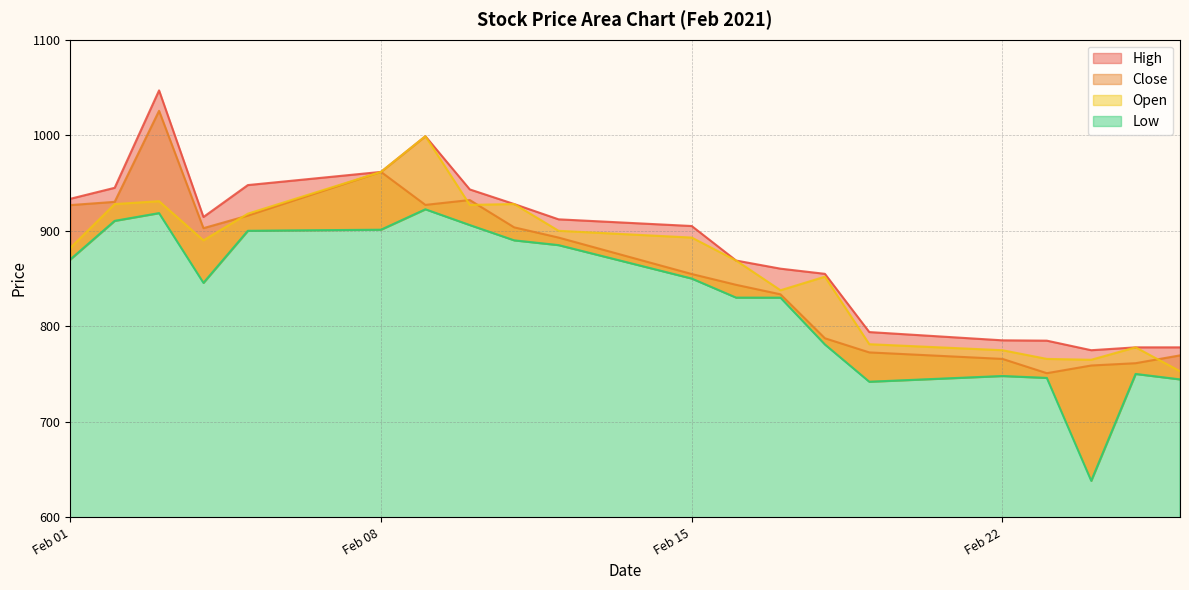

Reading right to left, extract all data points from this chart.

High: 778.0	778.0	775.0	785.0	785.3	794.0	855.0	860.3	868.8	905.0	912.0	928.0	943.3	999.0	961.7	947.8	914.5	1046.9	945.0	933.5
Close: 769.6	761.4	759.0	751.0	765.9	772.7	787.5	833.5	843.5	854.8	892.9	903.6	932.2	927.1	961.7	915.9	902.8	1025.6	930.3	926.9
Open: 753.0	778.0	765.0	765.9	775.0	781.3	852.0	837.8	868.8	892.9	900.0	928.0	927.1	999.0	961.7	917.9	890.0	931.0	928.0	882.0
Low: 744.5	750.2	638.3	746.0	748.0	742.0	781.0	830.0	830.0	850.0	885.0	890.0	906.0	922.5	901.2	900.0	845.5	918.5	910.4	870.0